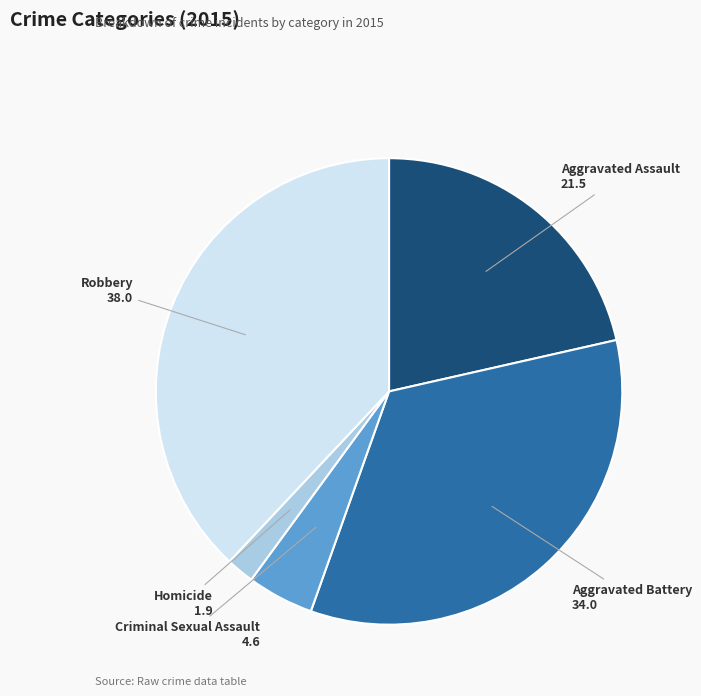

Is Criminal Sexual Assault the majority of the pie?

No